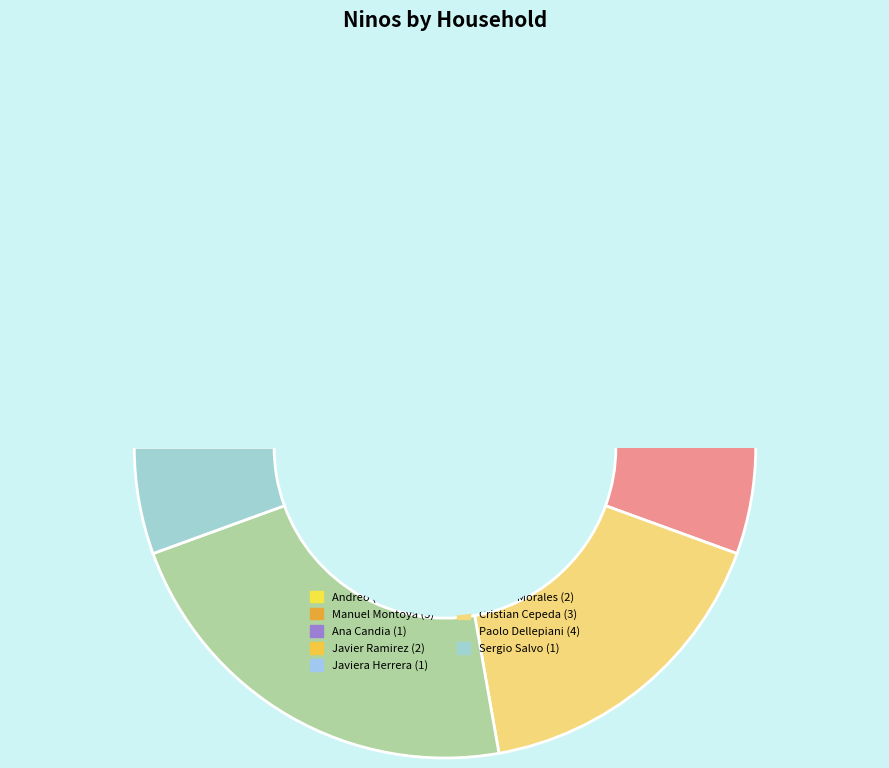

Is Manuel Montoya the majority of the pie?

No